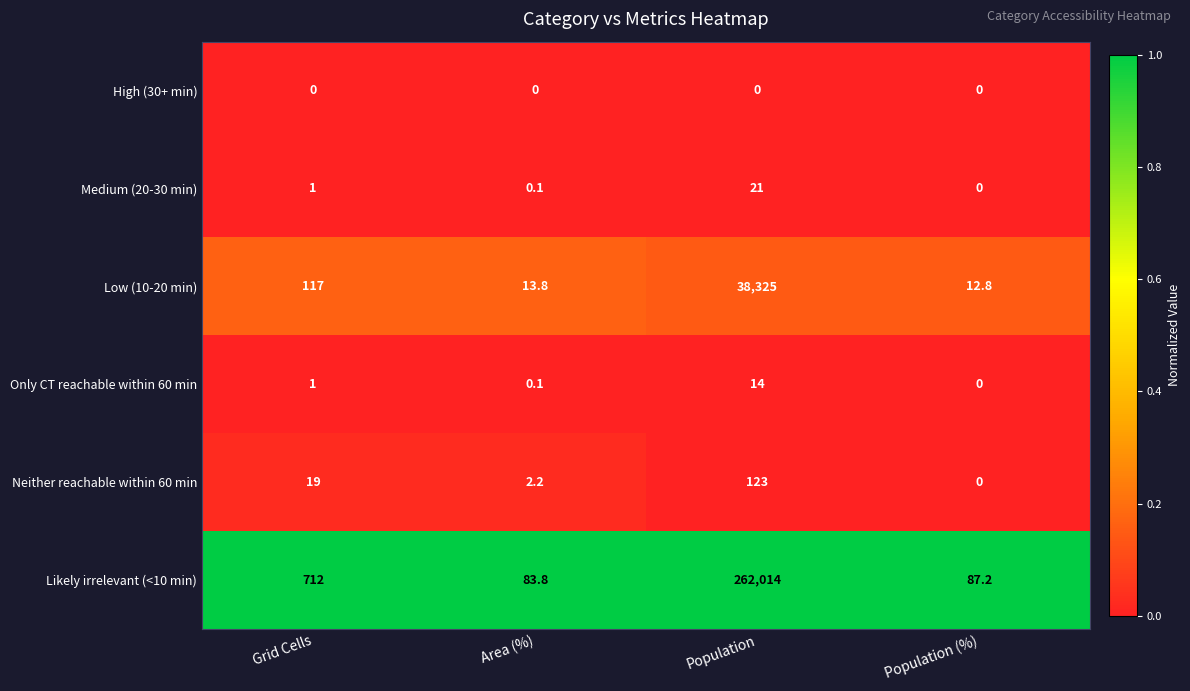

At which category is the sum across all series the highest?

Population